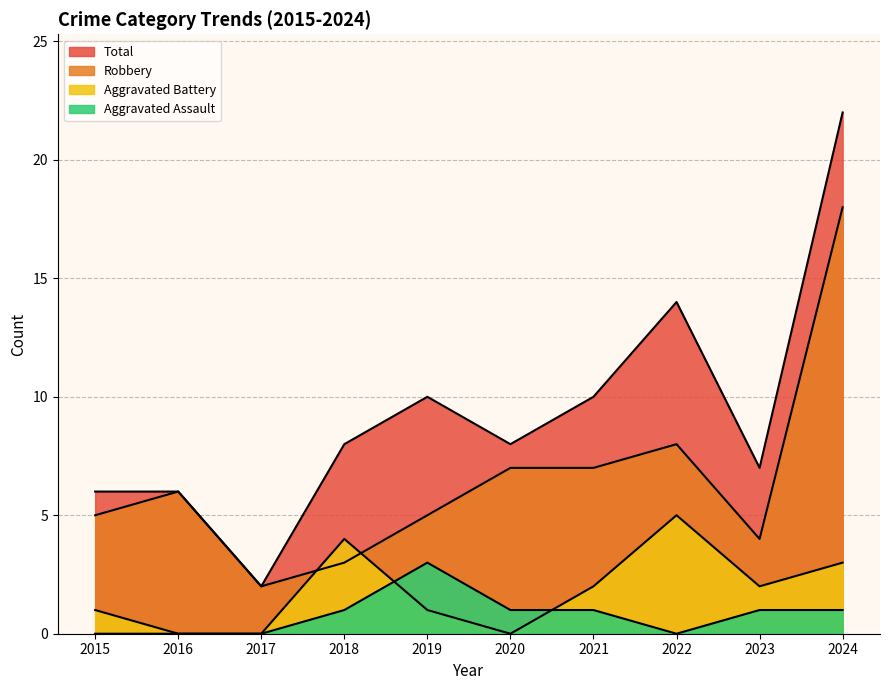

Reading right to left, list all the values displayed in this chart.

Aggravated Assault: 2024=1	2023=1	2022=0	2021=1	2020=1	2019=3	2018=1	2017=0	2016=0	2015=0
Aggravated Battery: 2024=3	2023=2	2022=5	2021=2	2020=0	2019=1	2018=4	2017=0	2016=0	2015=1
Robbery: 2024=18	2023=4	2022=8	2021=7	2020=7	2019=5	2018=3	2017=2	2016=6	2015=5
Total: 2024=22	2023=7	2022=14	2021=10	2020=8	2019=10	2018=8	2017=2	2016=6	2015=6